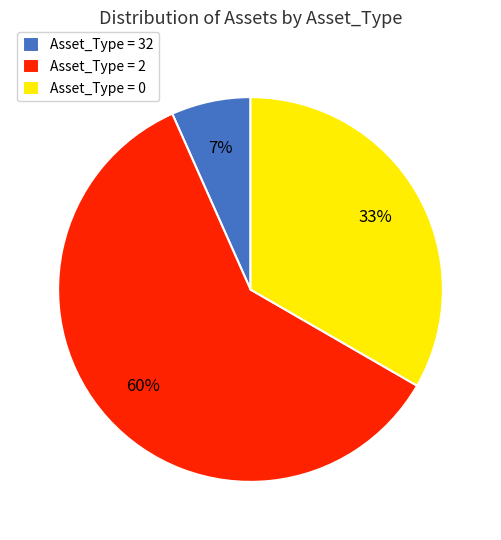

What percentage is the Asset_Type = 0 slice, to the nearest percent?

33%